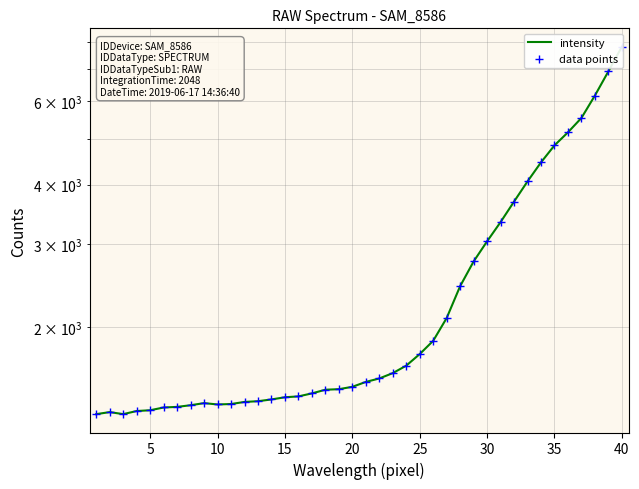

What are all the series names shown in the legend?

intensity, data points